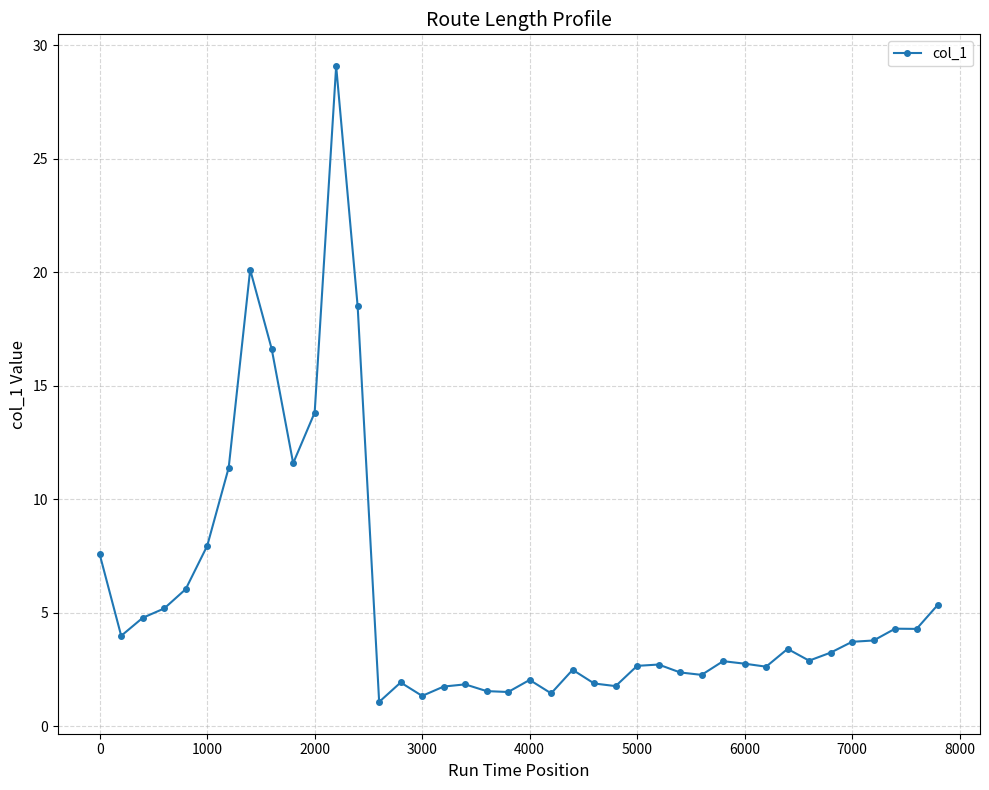

What is the maximum value shown in the chart?

29.1